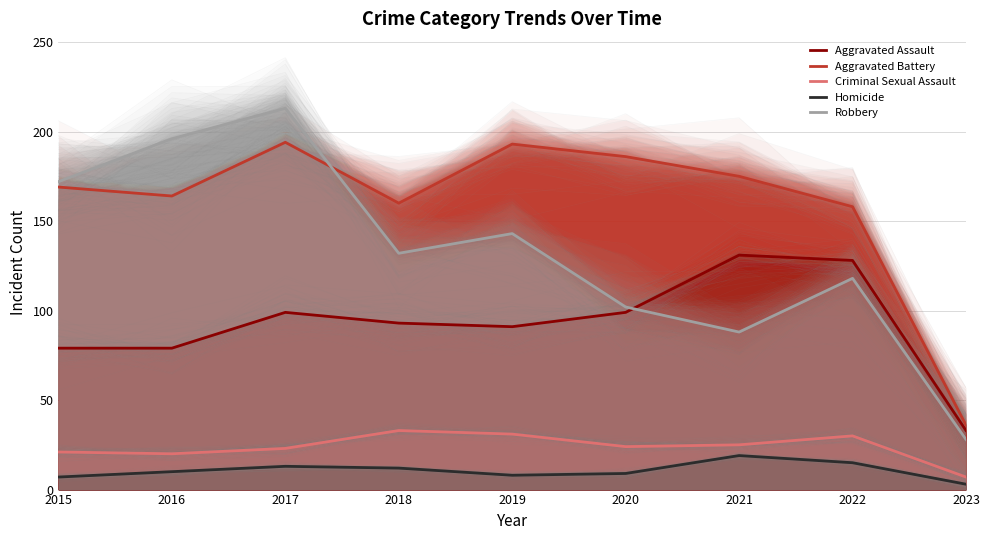

Between 2016 and 2015, which is larger?

2016